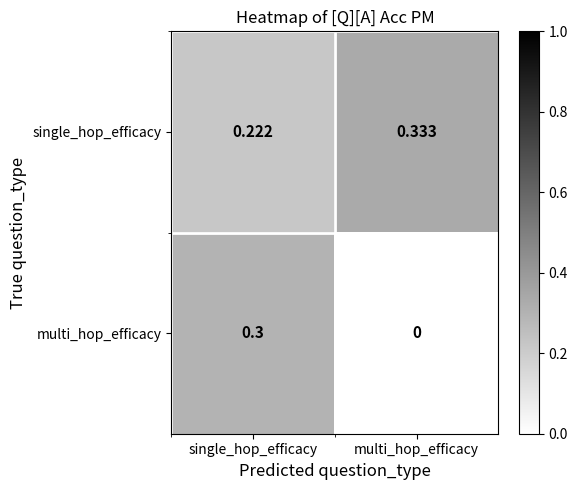

Which category has the highest value across all series?

multi_hop_efficacy